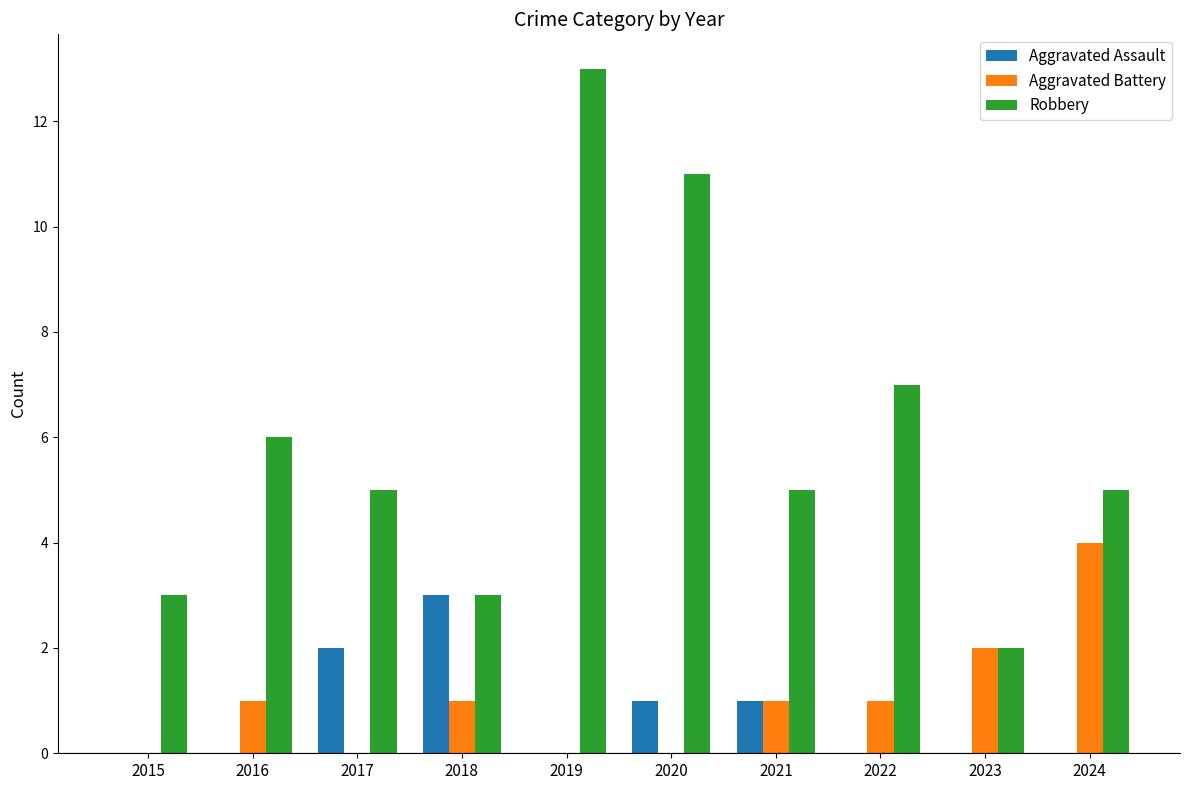

Is it true that Robbery equals 3 at 2017?

False